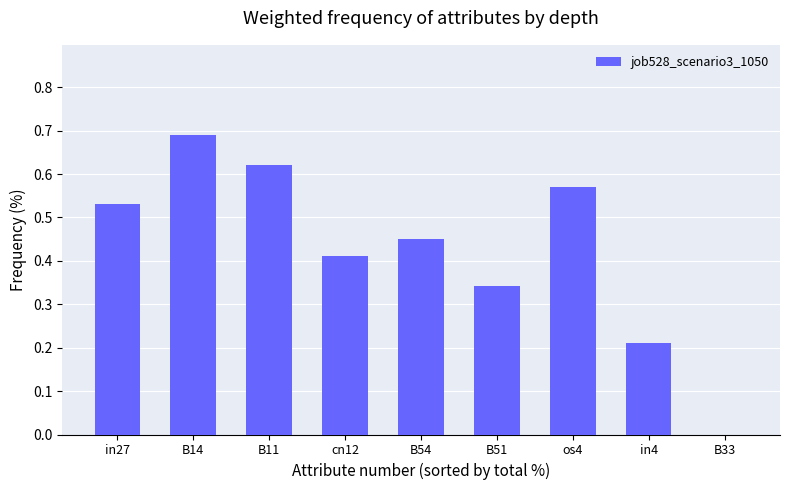

Is it true that the value at B11 is 0.9?

False